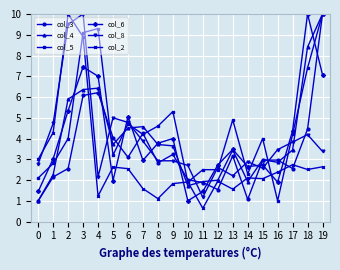

True or false: col_5 has a value of 2.4 at 2.

False